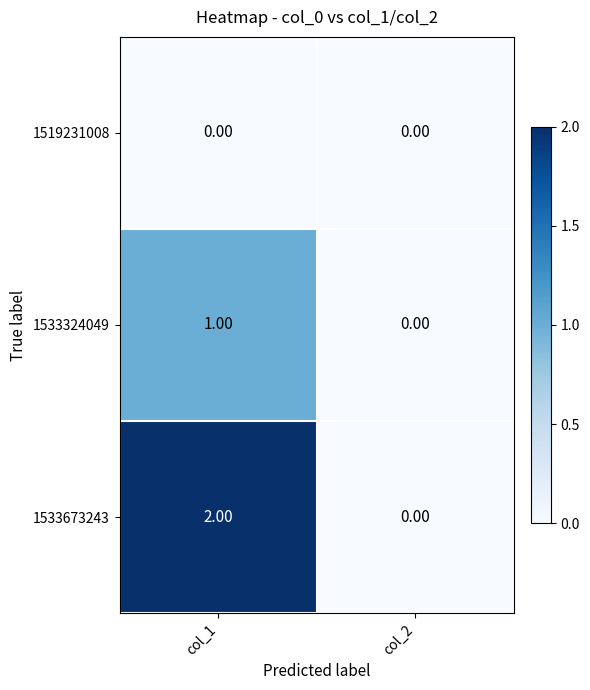

Count the number of categories in the chart.

2